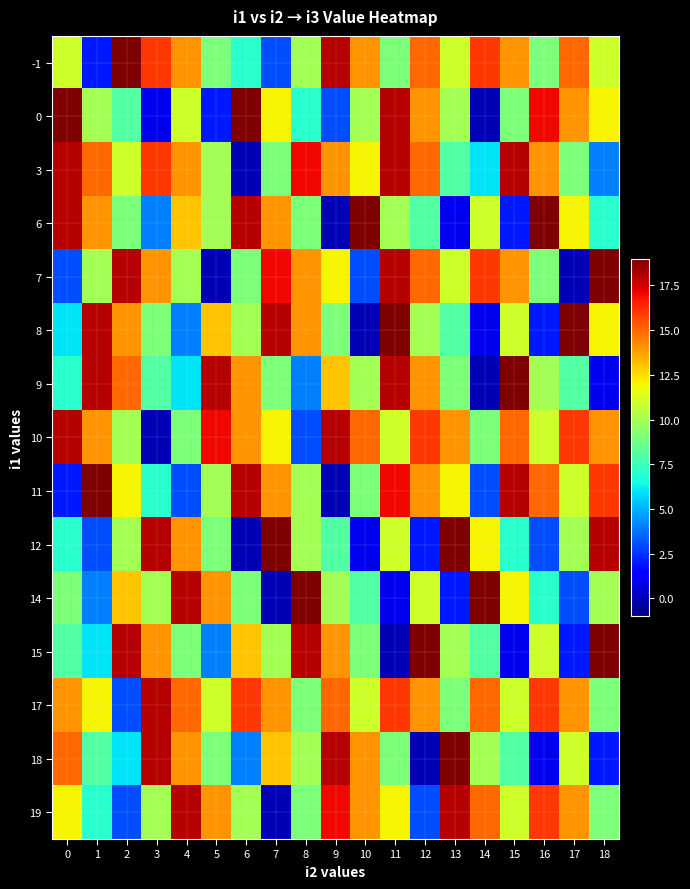

What is the difference between the highest and lowest values at 4?

15